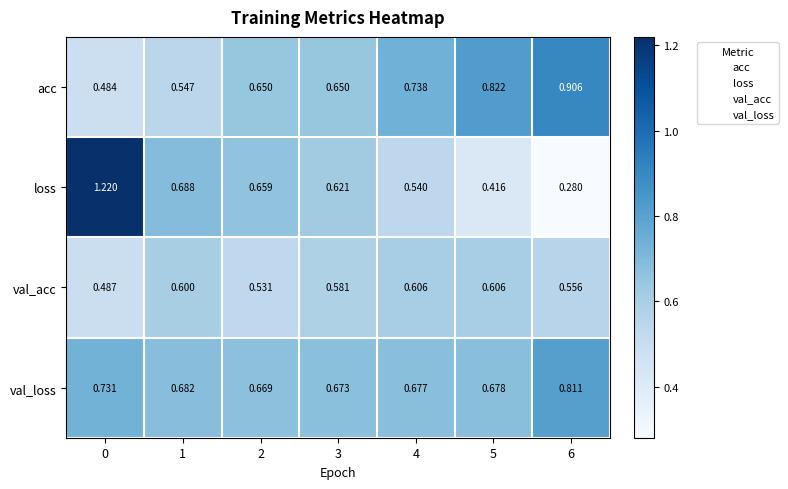

Is the value of val_acc at 0 greater than the value of loss at 4?

No